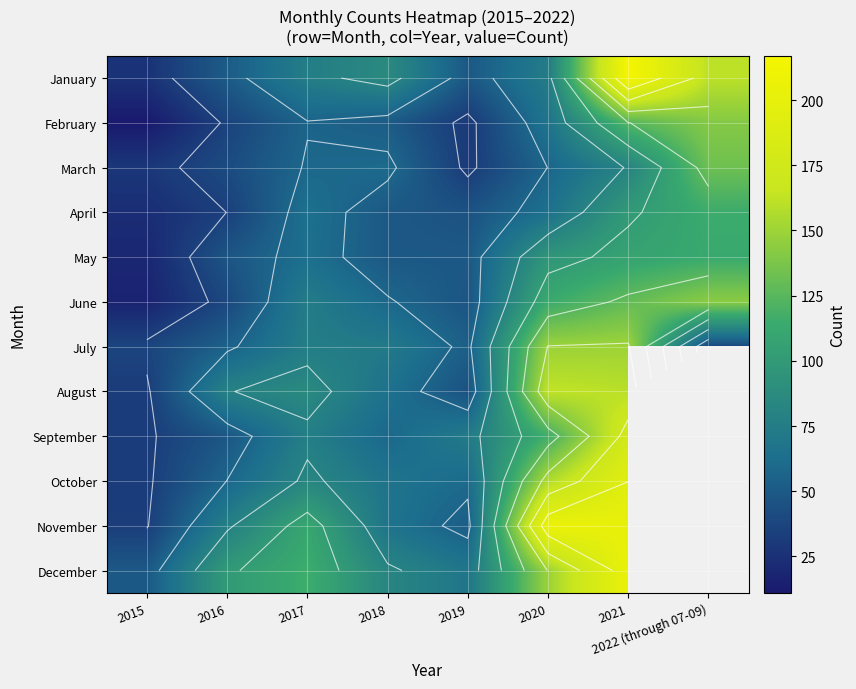

Which series has the largest range (max minus min)?

January